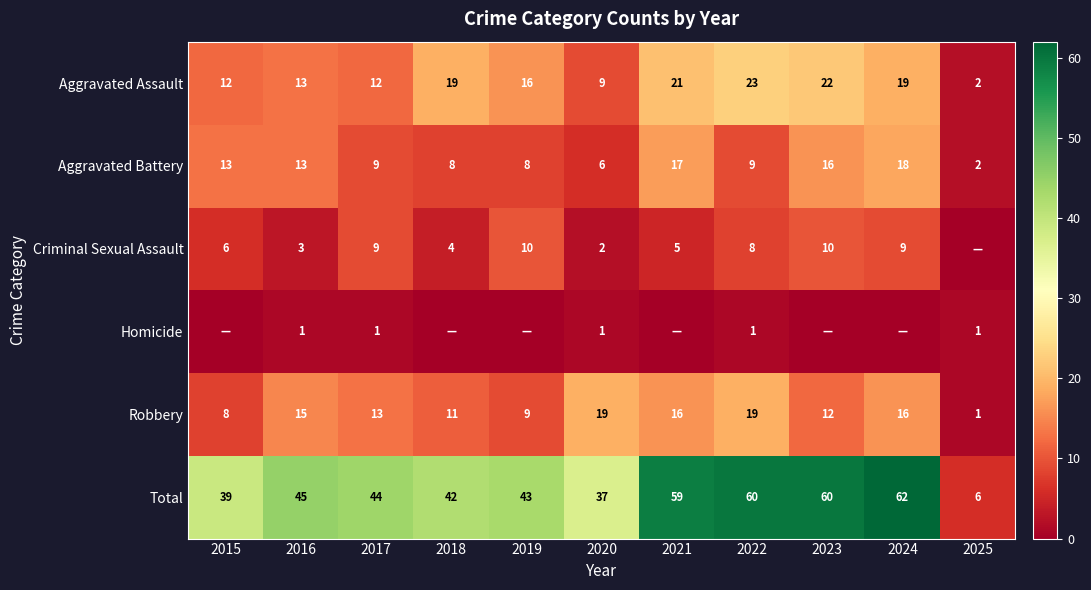

Is the value of Robbery at 2022 greater than the value of Total at 2019?

No